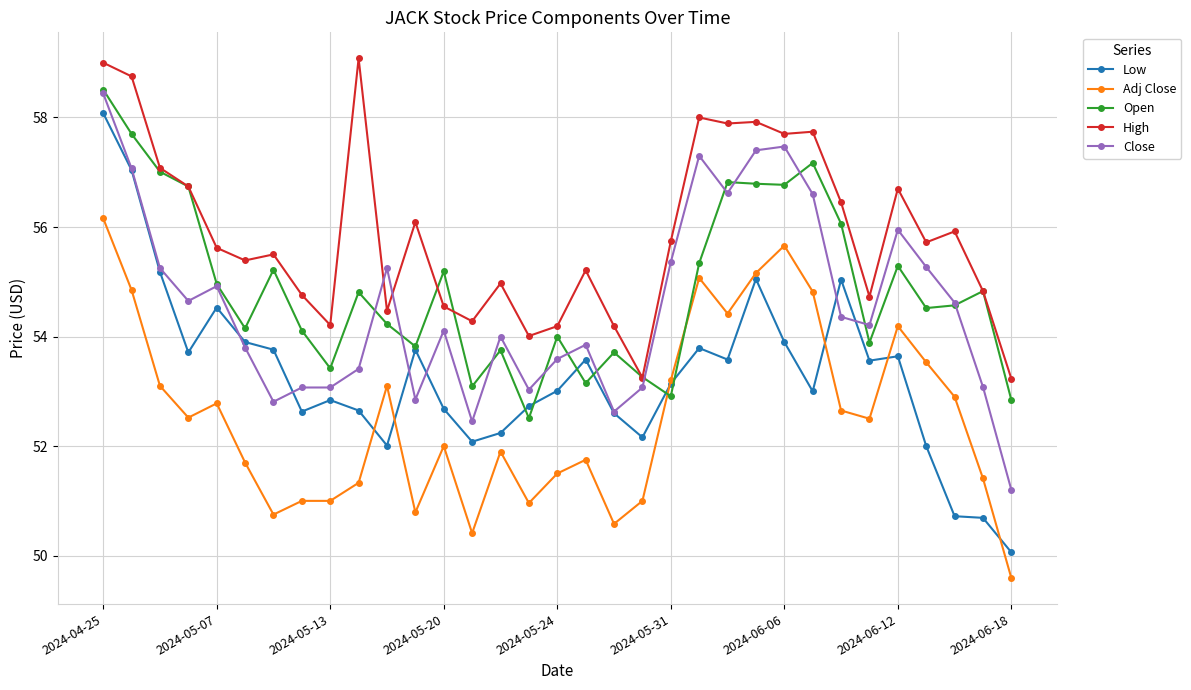

Which series has the largest total across all categories?

High